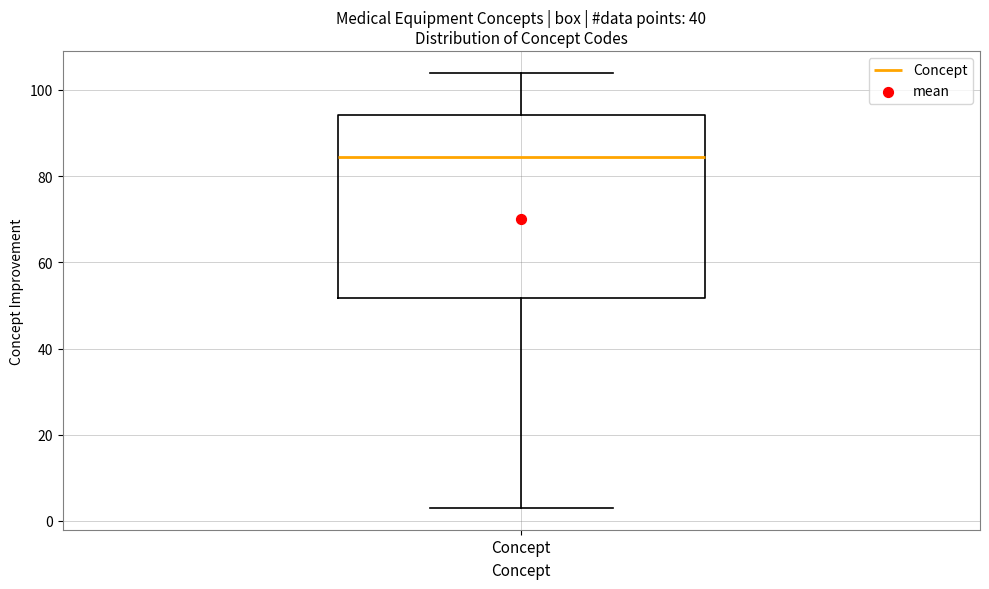

Read this box plot against the y-axis: the position of the median line, the range covered by the box, and the ends of both whiskers. The values are not printed on the chart, so give them approximately, as read against the axis.

median 84, box 52 to 94, whiskers 4 to 104